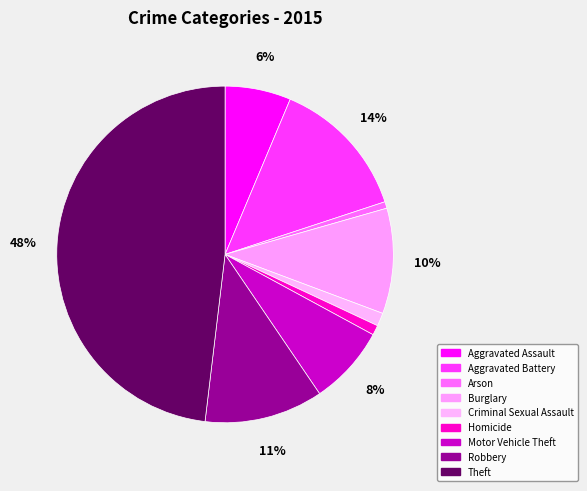

What is the largest slice in the pie chart?

Theft